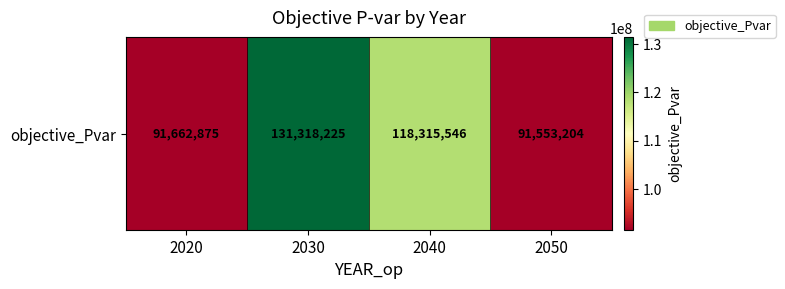

How many distinct data groups are displayed?

1